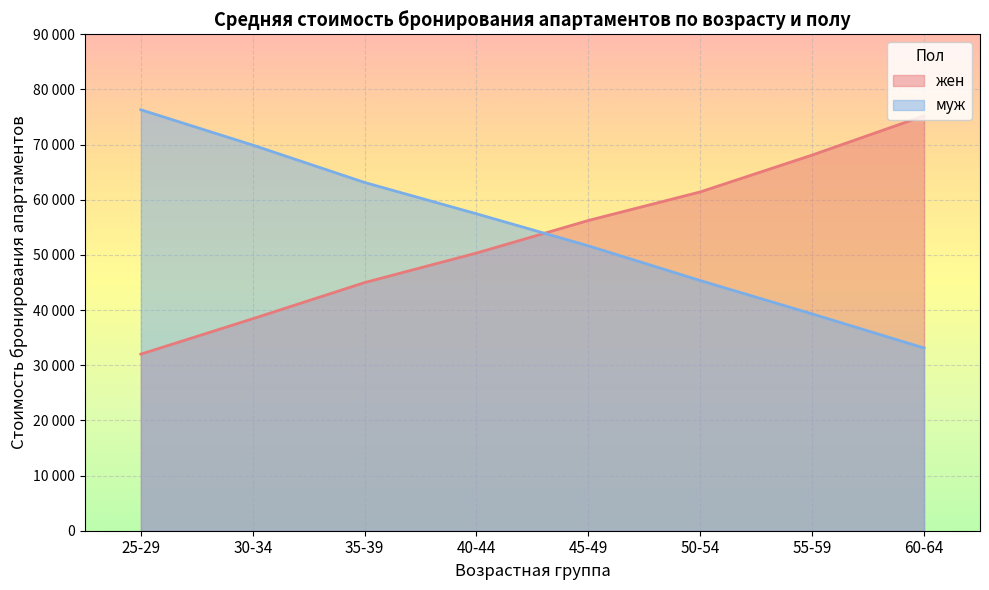

At which category does the chart reach its peak across all series?

25-29